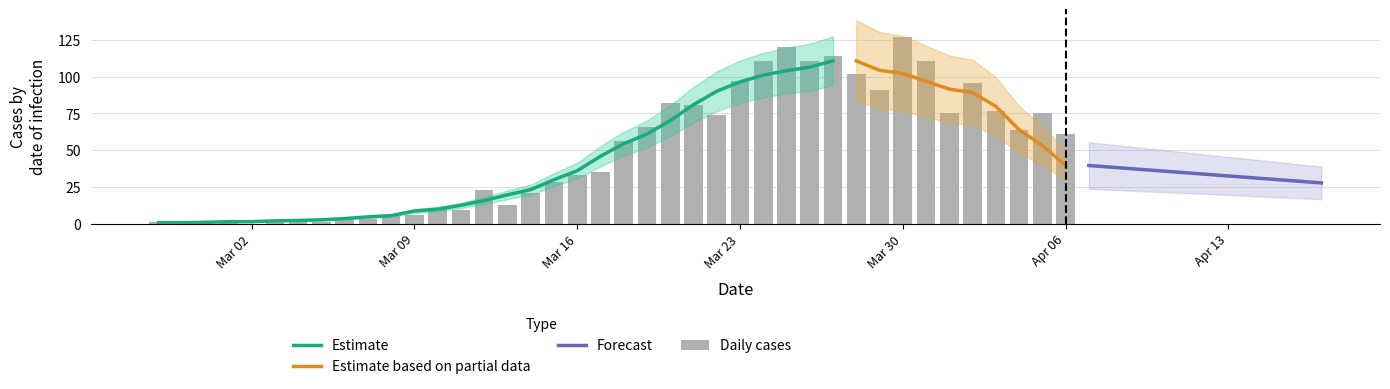

Reading left to right, what are all the values shown in this chart?

1	0	1	2	0	2	3	1	4	3	5	6	10	9	23	13	21	28	33	35	56	66	82	81	74	97	111	120	111	114	102	91	127	111	75	96	77	64	75	61